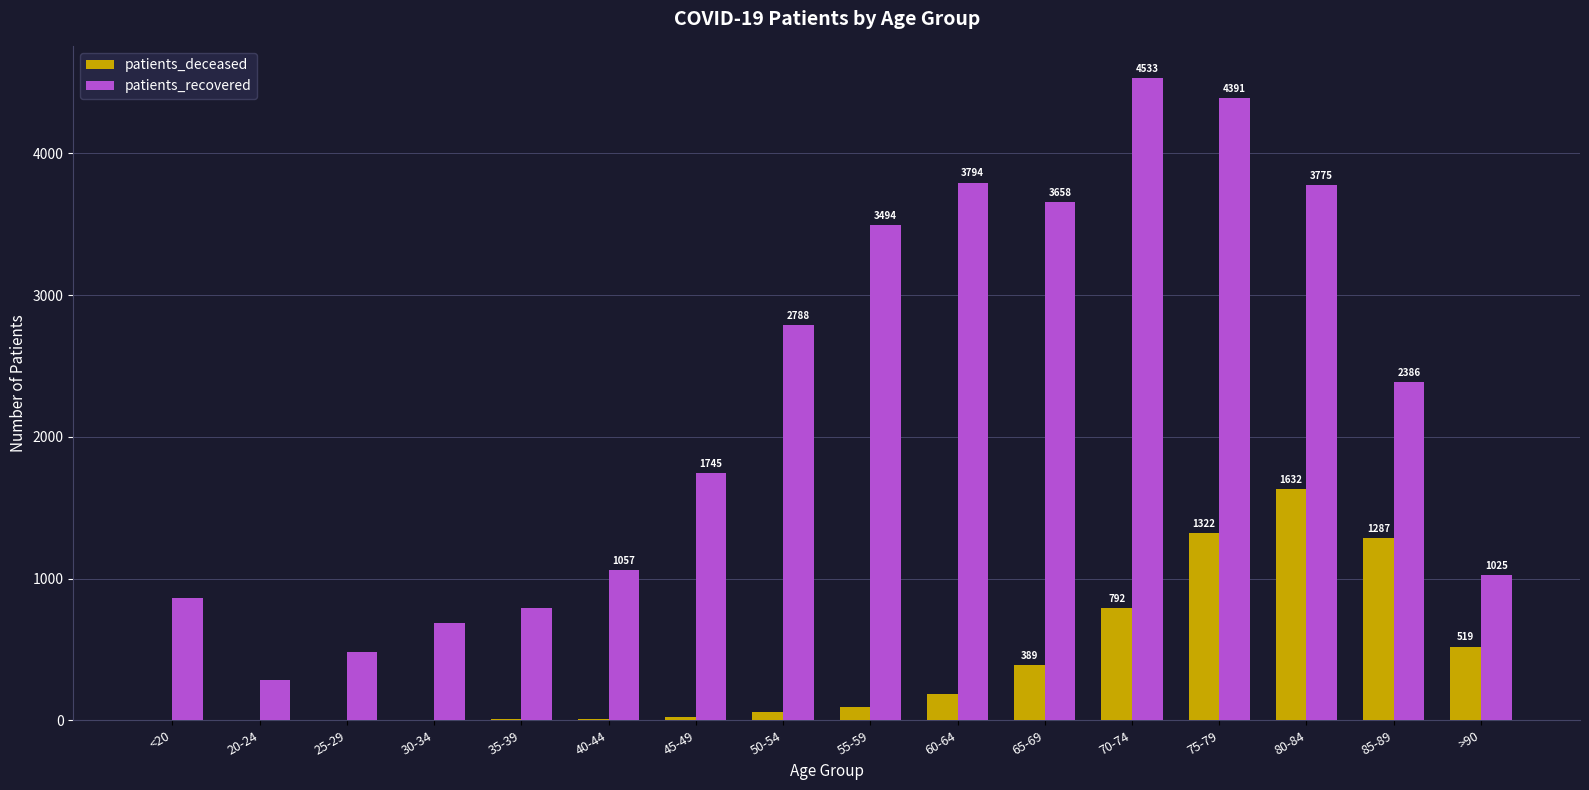

Which category has the highest value in the patients_deceased series?

80-84